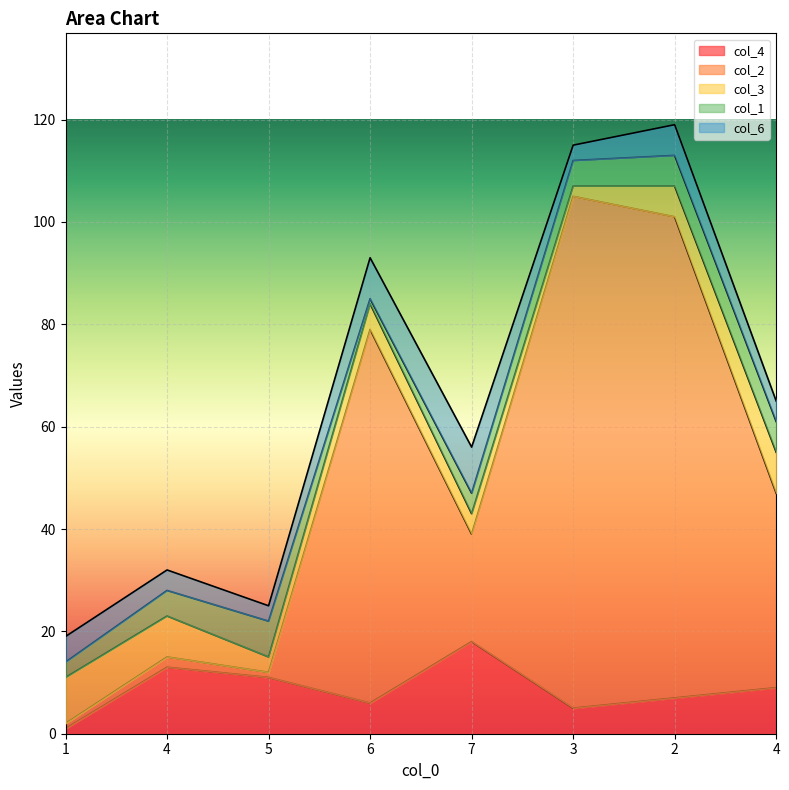

At which label does col_3 reach its minimum?

3